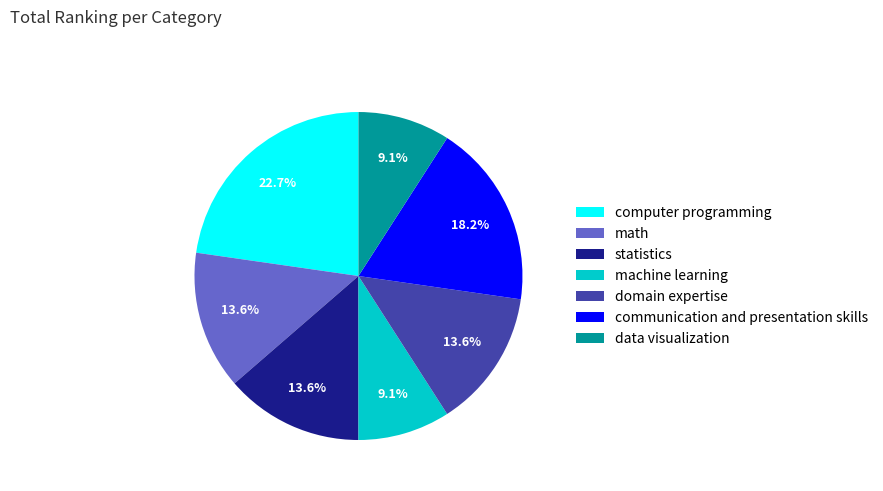

How many slices are in this pie chart?

7